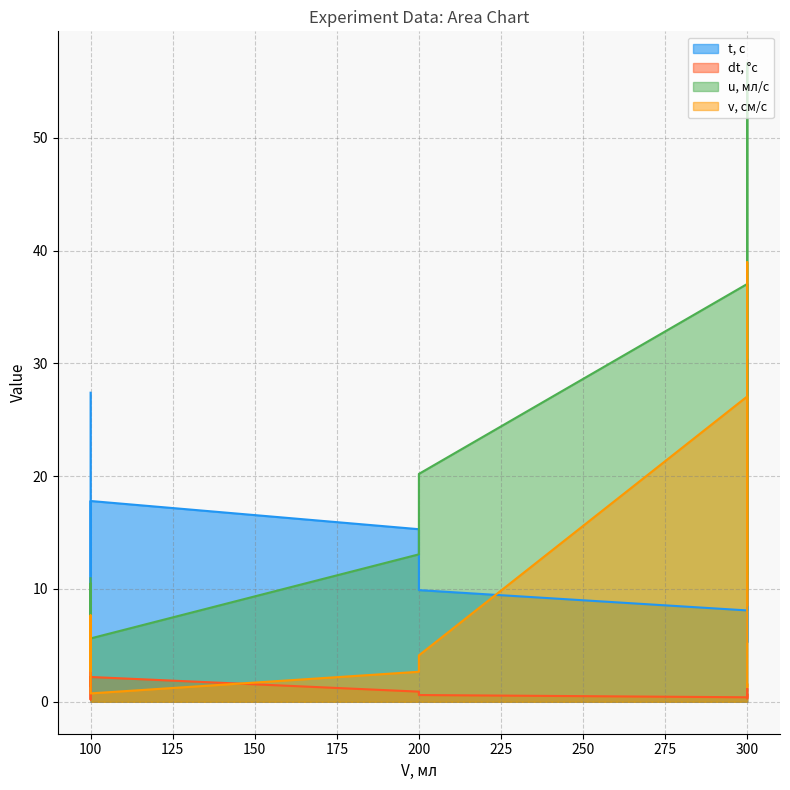

Where is the first local maximum for t, с?

100